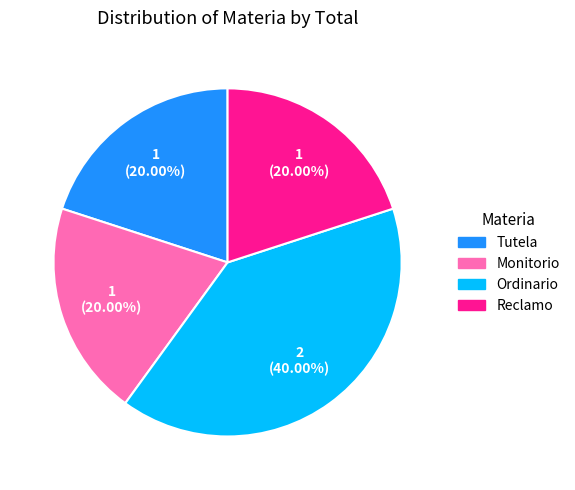

Which category has the biggest portion of the pie?

Ordinario